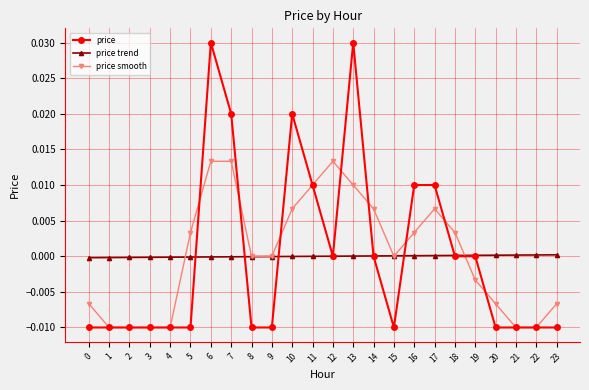

At which category is the sum across all series the highest?

6